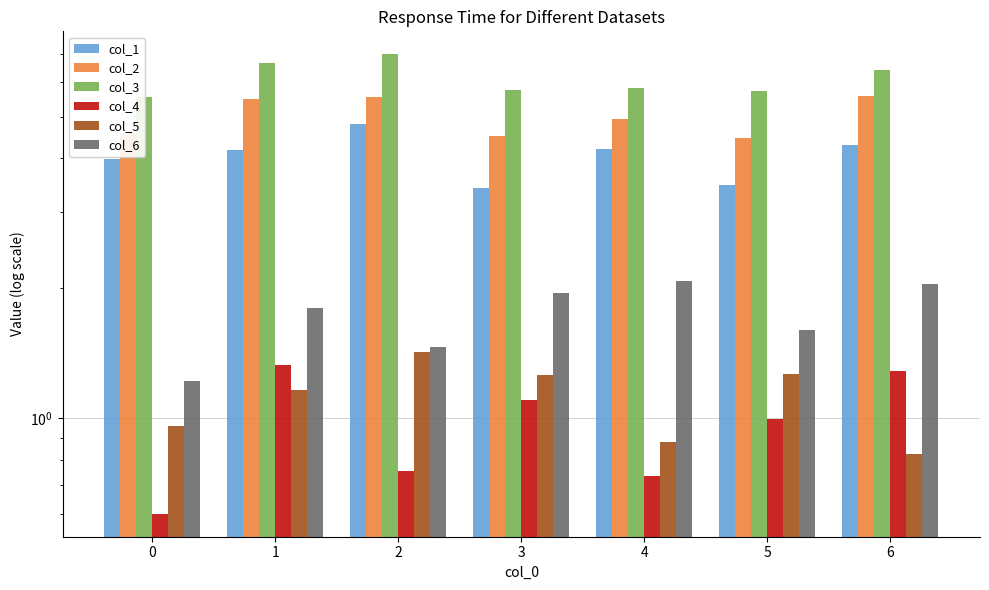

How many categories are shown in the chart?

7